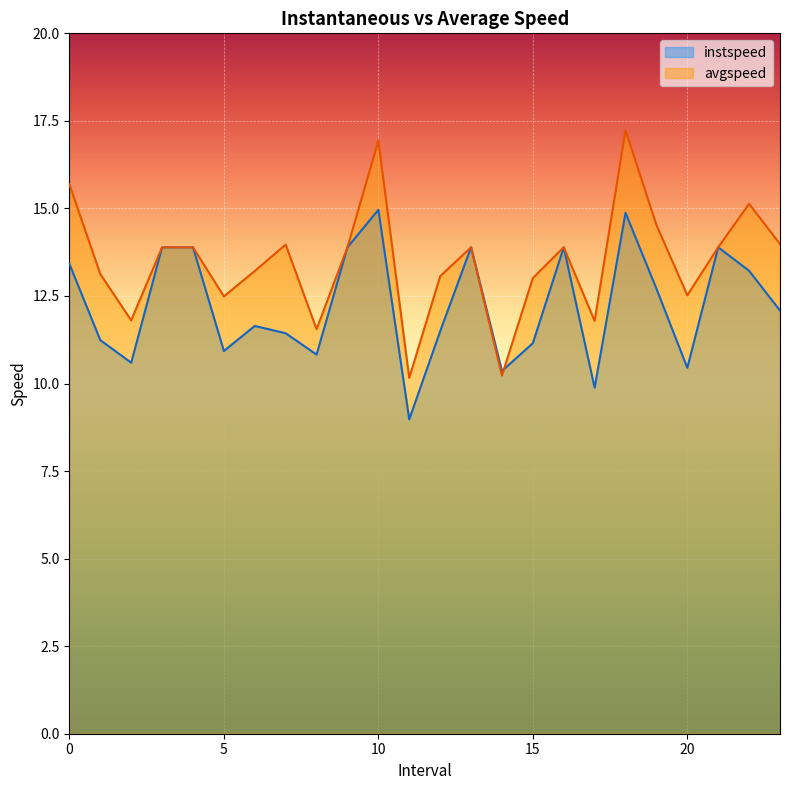

List the series in order of their overall mean, lowest first.

instspeed, avgspeed